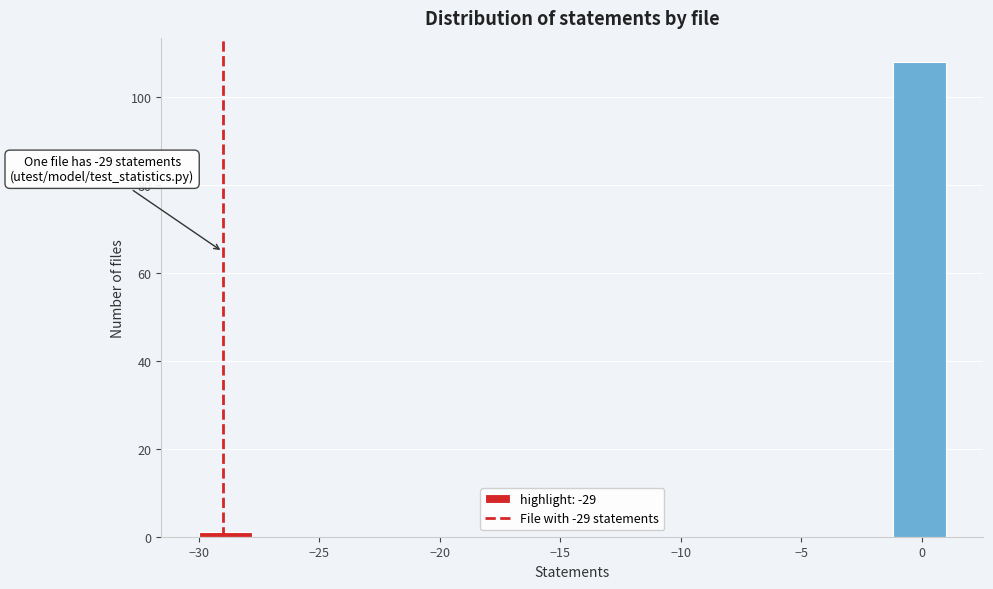

Over which range of the x-axis is the bar tallest?

-1.0 to 1.0